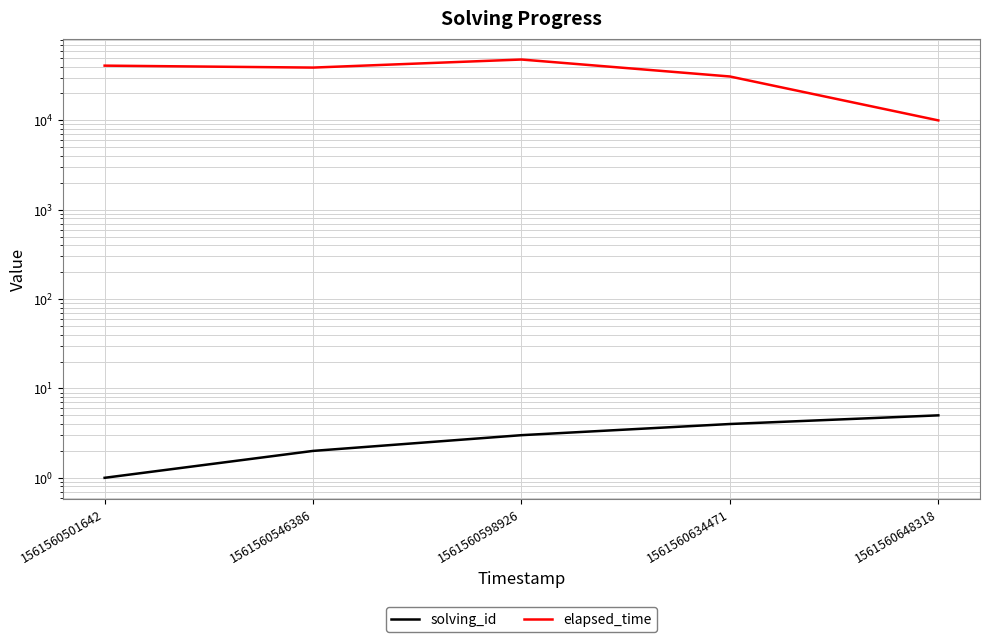

At 1561560546386, list the series in order from largest to smallest.

elapsed_time, solving_id